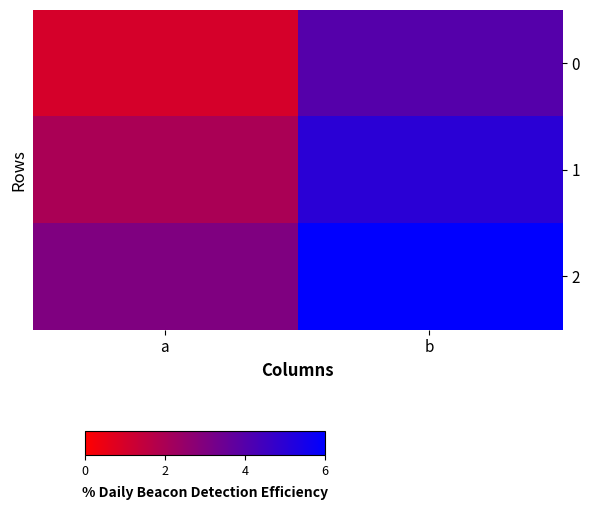

Reading left to right, what are all the values shown in this chart?

0: a=1	b=4
1: a=2	b=5
2: a=3	b=6